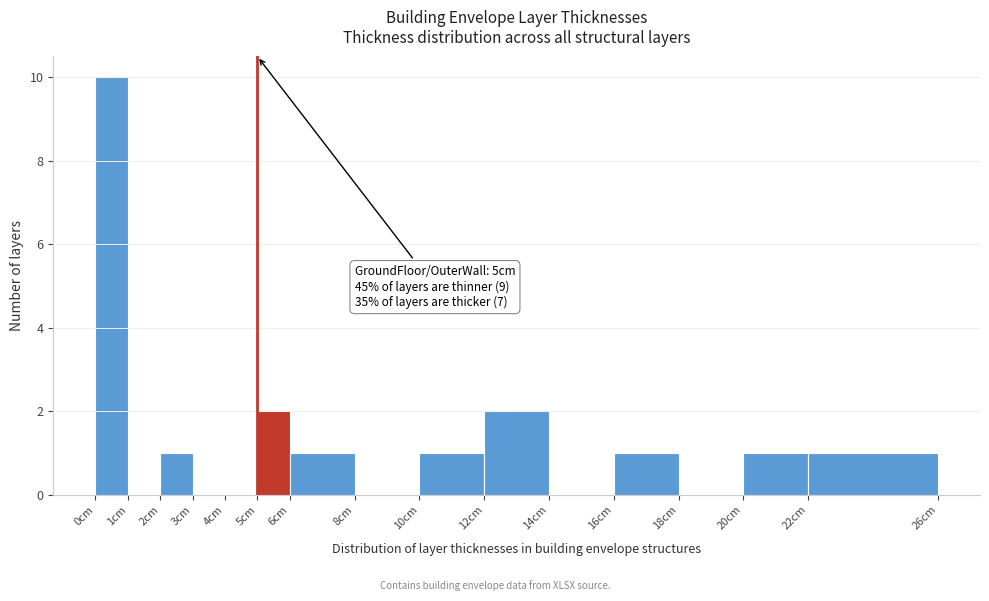

Over which range of the x-axis is the bar tallest?

0 to 1